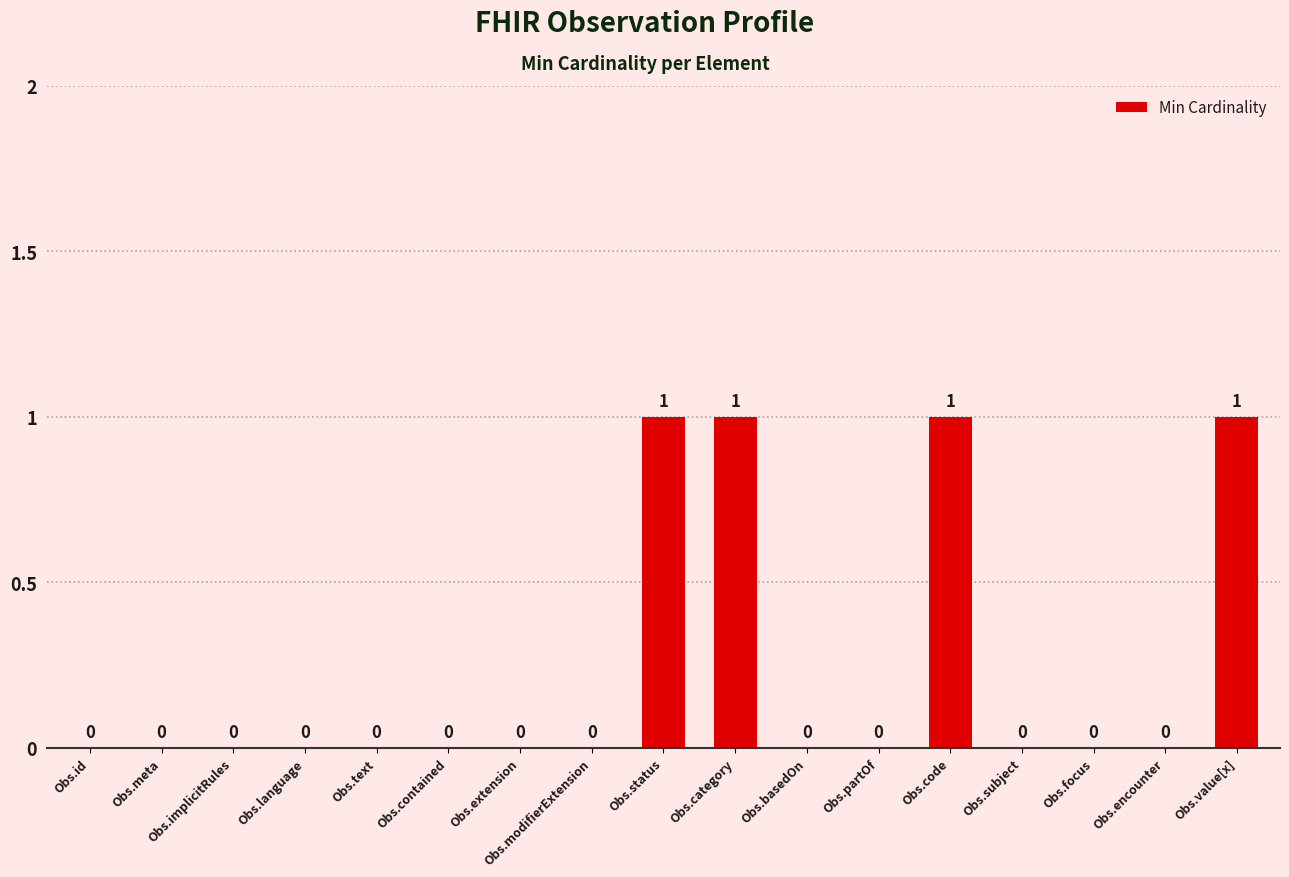

What is the difference between the values at Obs.encounter and Obs.category?

1